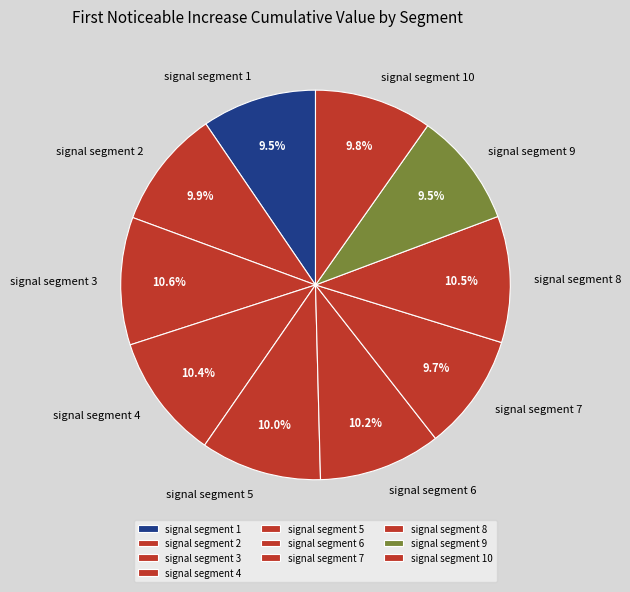

Count the number of slices in the pie.

10